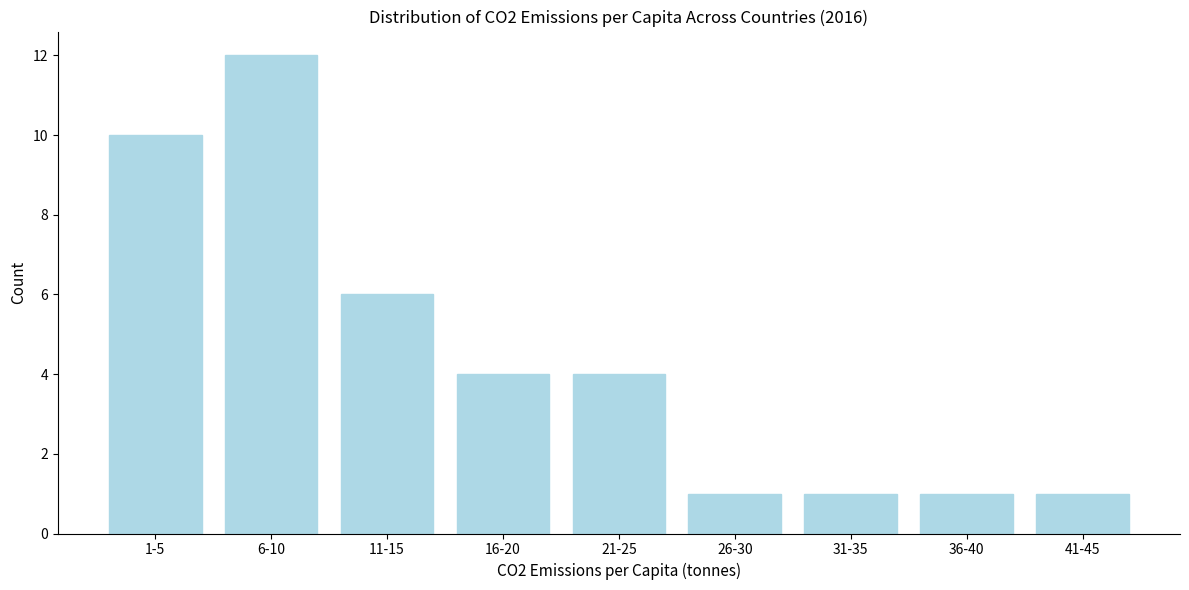

Reading left to right, extract all data points from this chart.

10	12	6	4	4	1	1	1	1